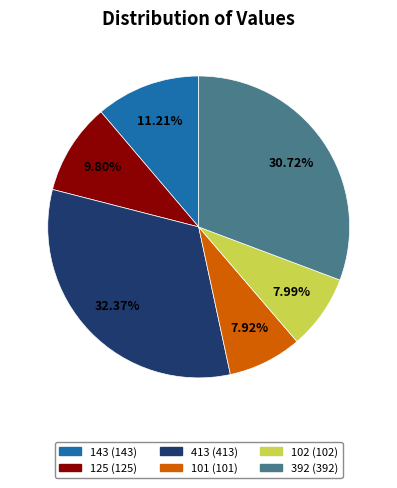

Do 413 and 125 together represent more than half of the pie?

No